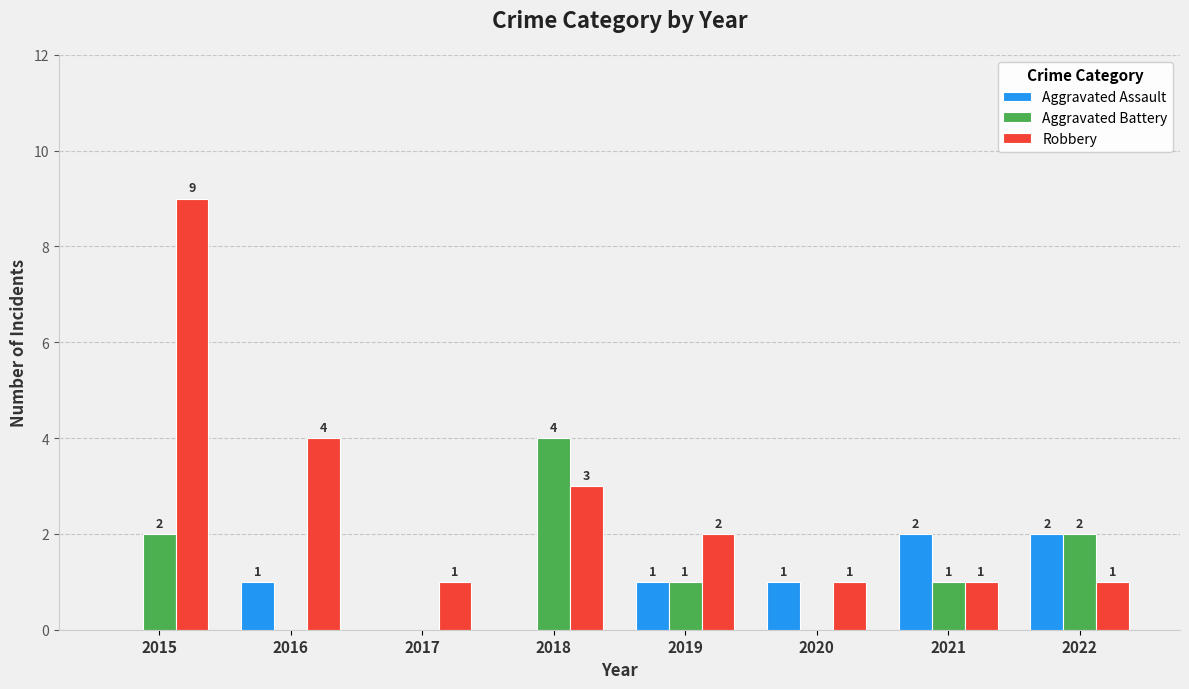

What are all the series names shown in the legend?

Aggravated Assault, Aggravated Battery, Robbery